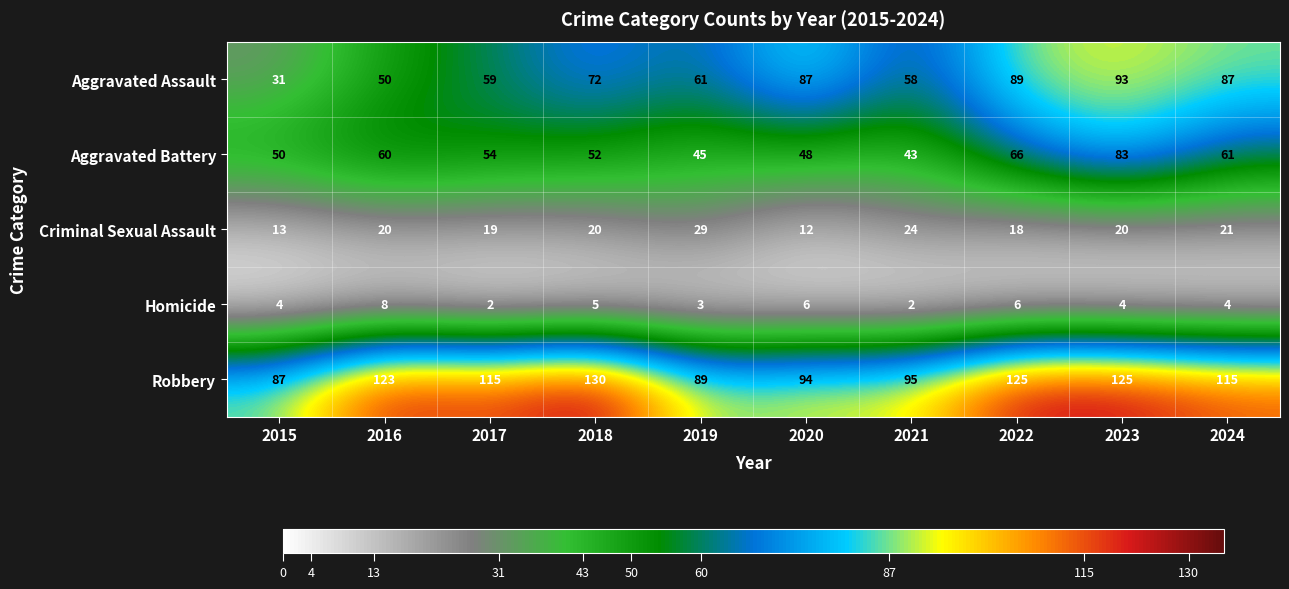

What is the total value across all series at 2023?

325